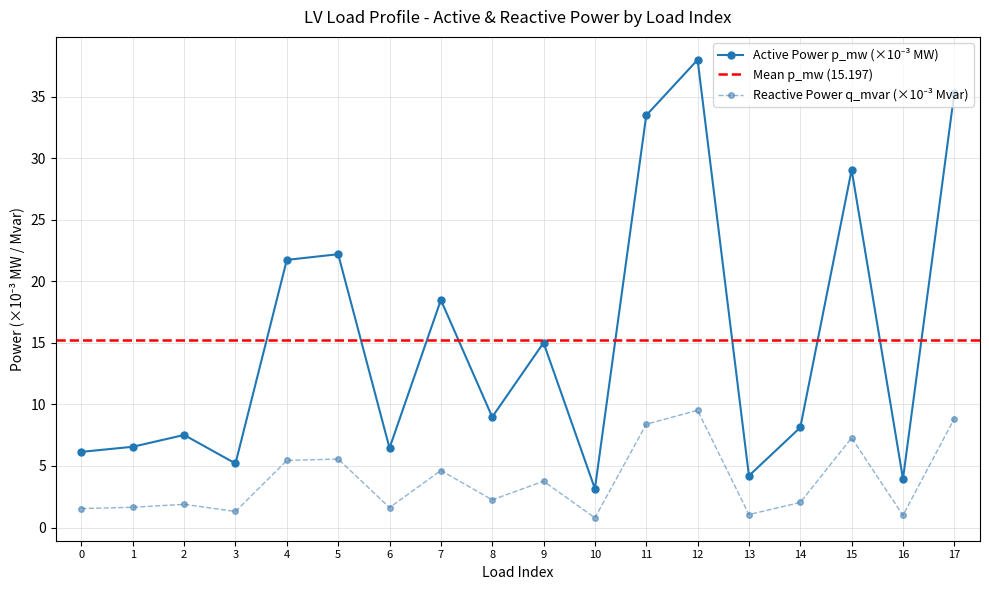

True or false: q_mvar and p_mw intersect in this chart.

False